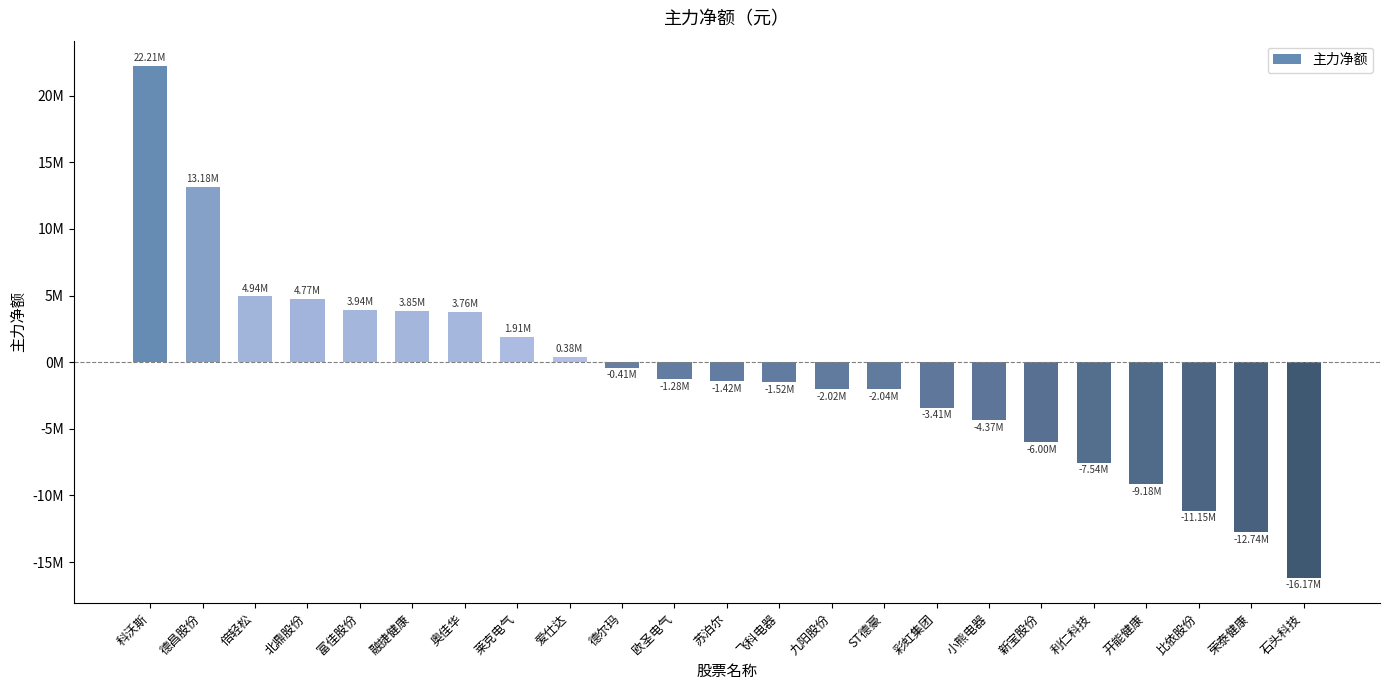

Does the chart contain any negative values?

Yes